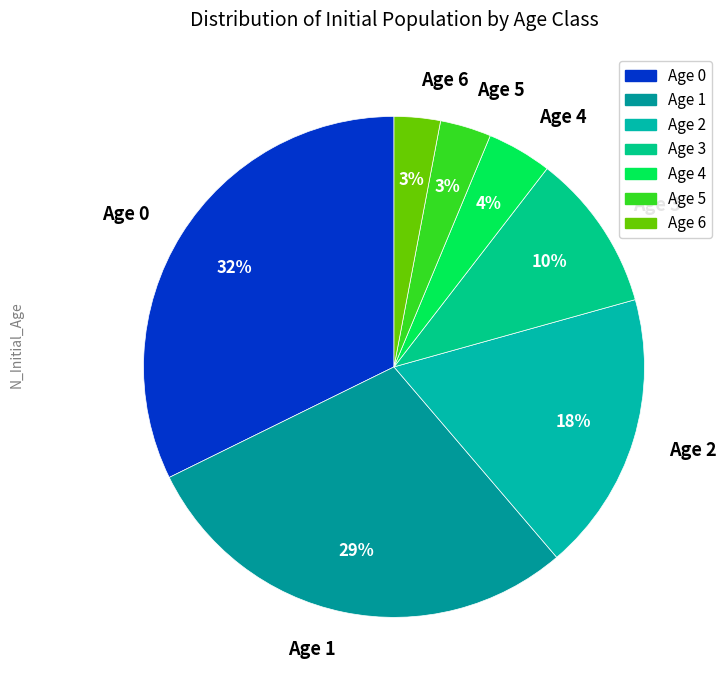

What is the ratio of the value at Age 2 to the value at Age 0?

0.6